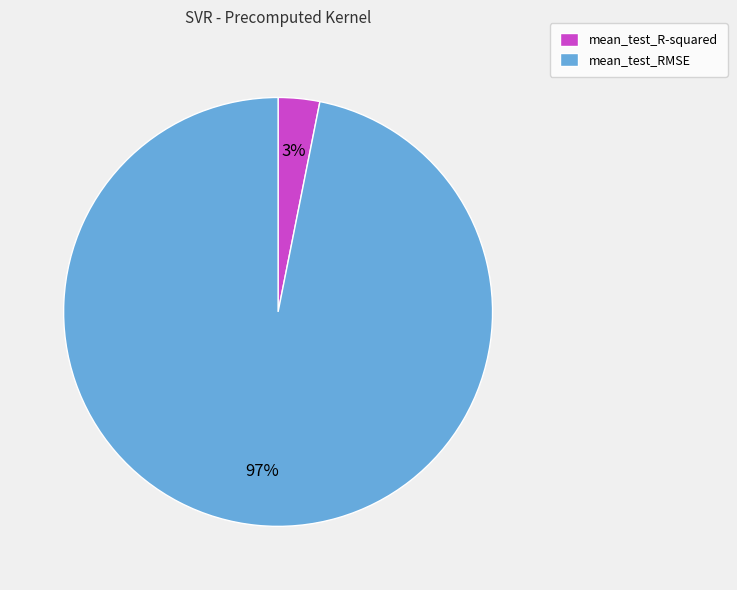

What is the majority slice?

mean_test_RMSE